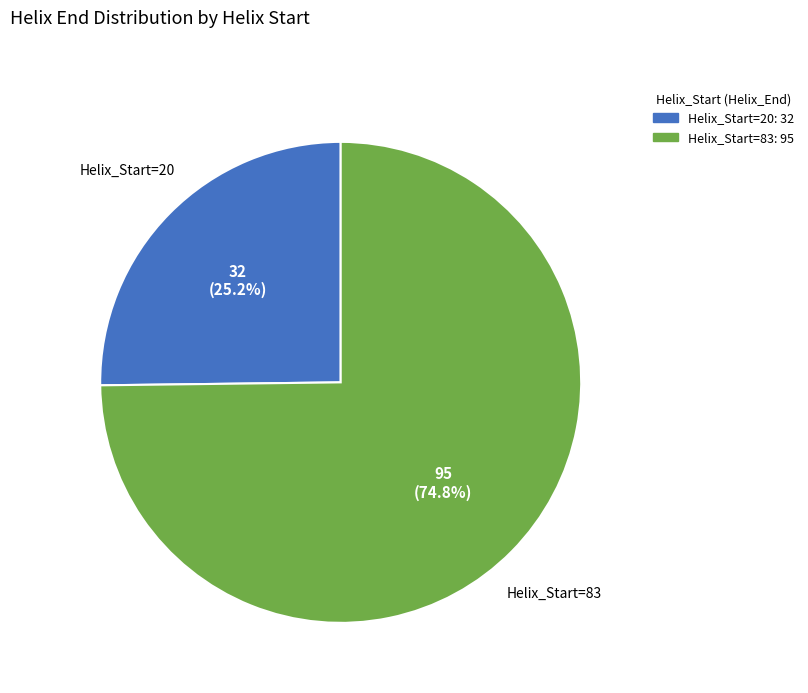

Which has a higher value, Helix_Start=83 or Helix_Start=20?

Helix_Start=83